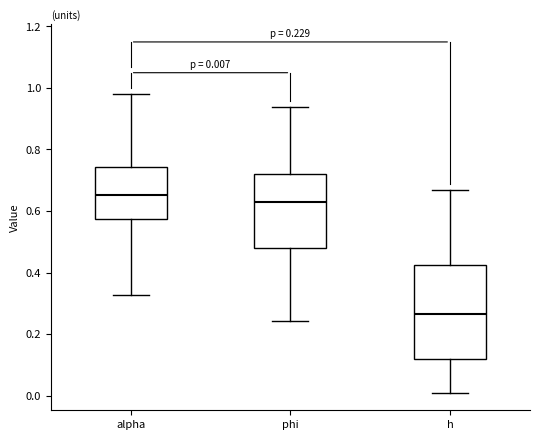

Which box's median line is the lowest?

h